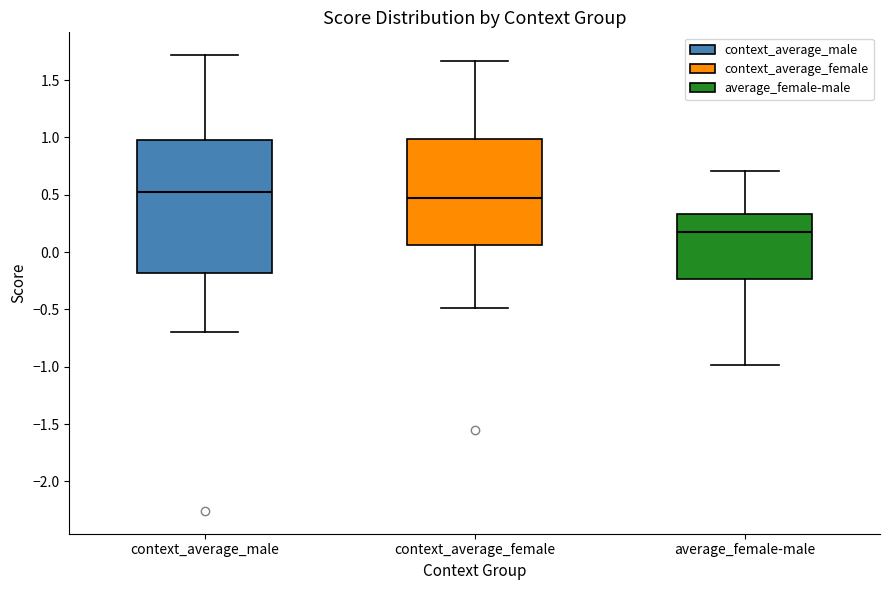

Where does the lower whisker of the box for average_female-male end on the y-axis? The values are not printed on the chart, so give them approximately, as read against the axis.

-1.00